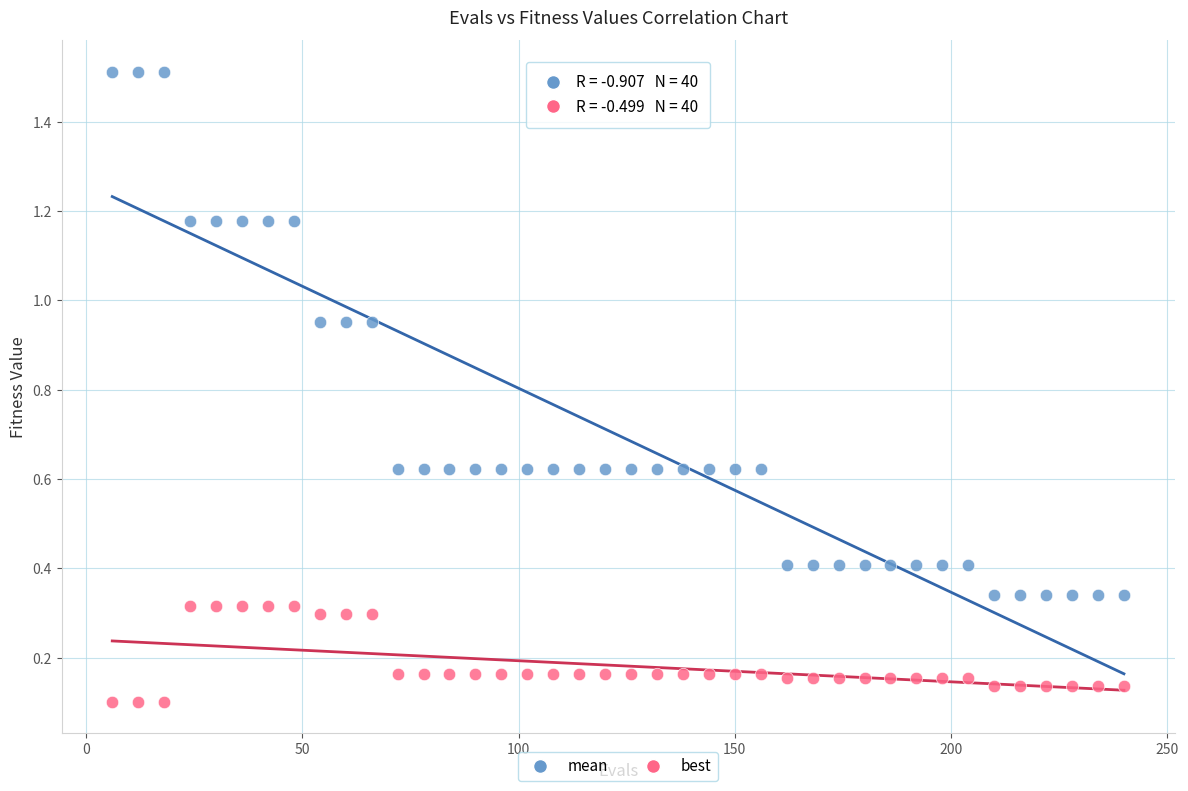

Which series reaches the minimum Y coordinate?

best